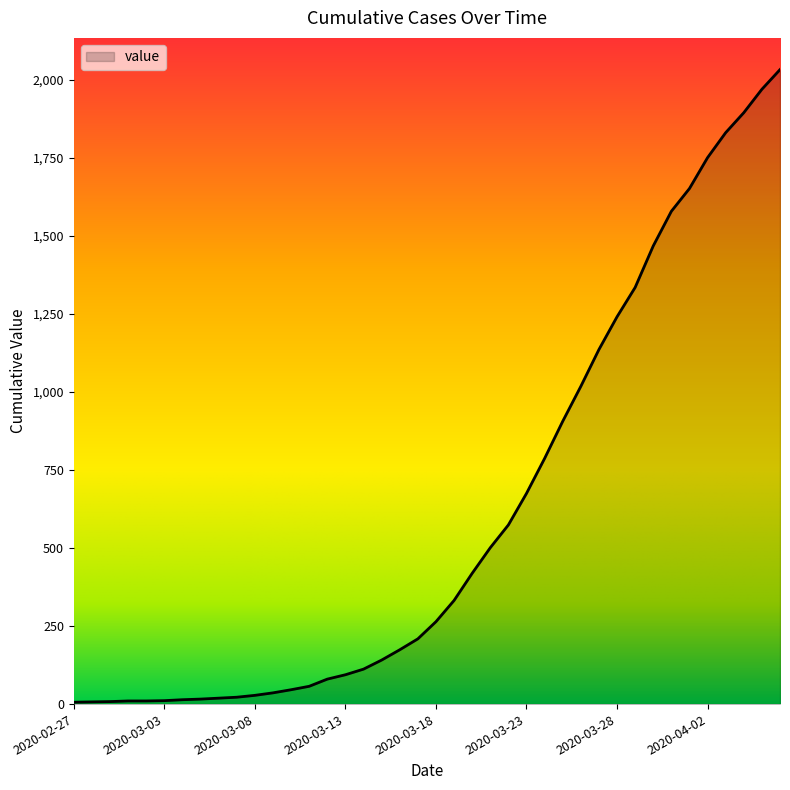

What is the greatest value displayed?

2033